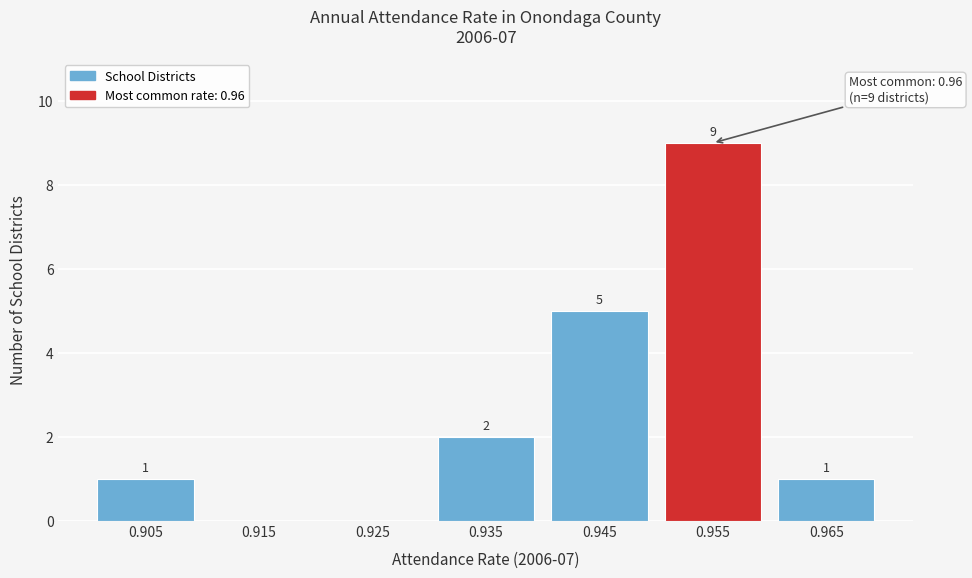

Reading right to left, transcribe all the data shown in this chart.

0.965=1	0.955=9	0.945=5	0.935=2	0.925=0	0.915=0	0.905=1